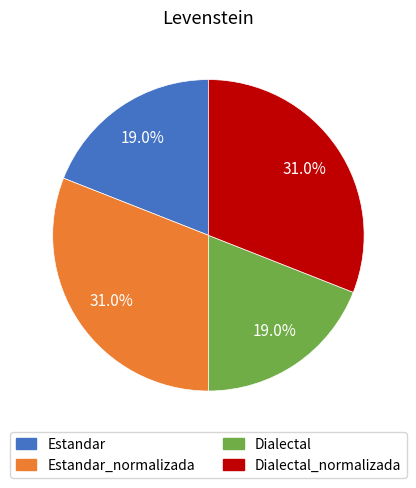

The Dialectal slice represents 19% of the pie. True or false?

True